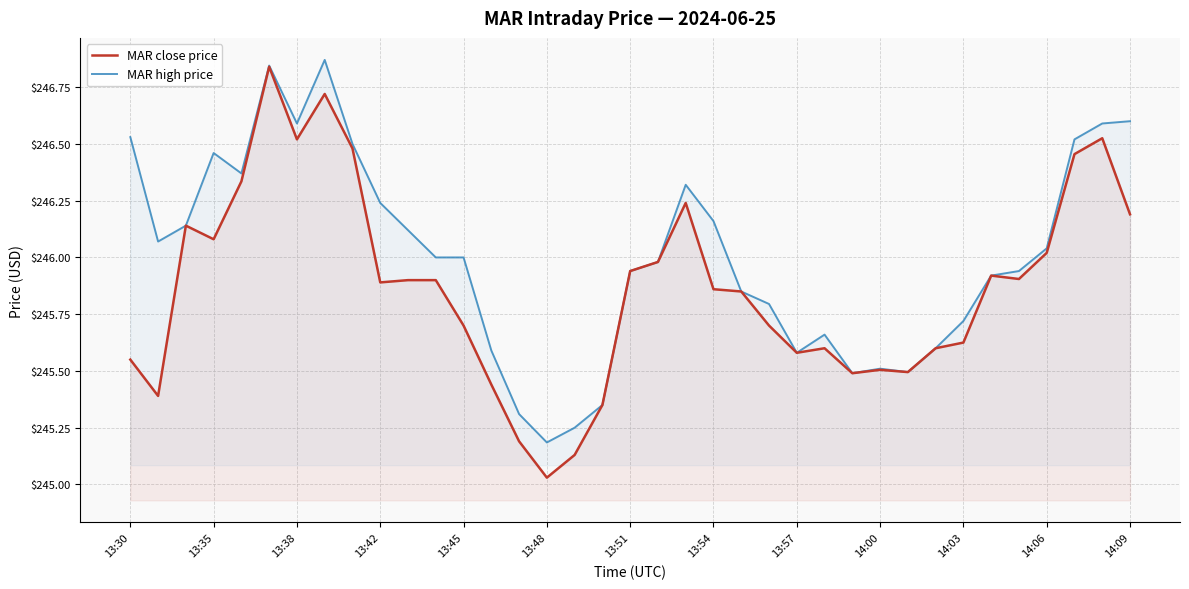

Which series has the largest total across all categories?

MAR high price